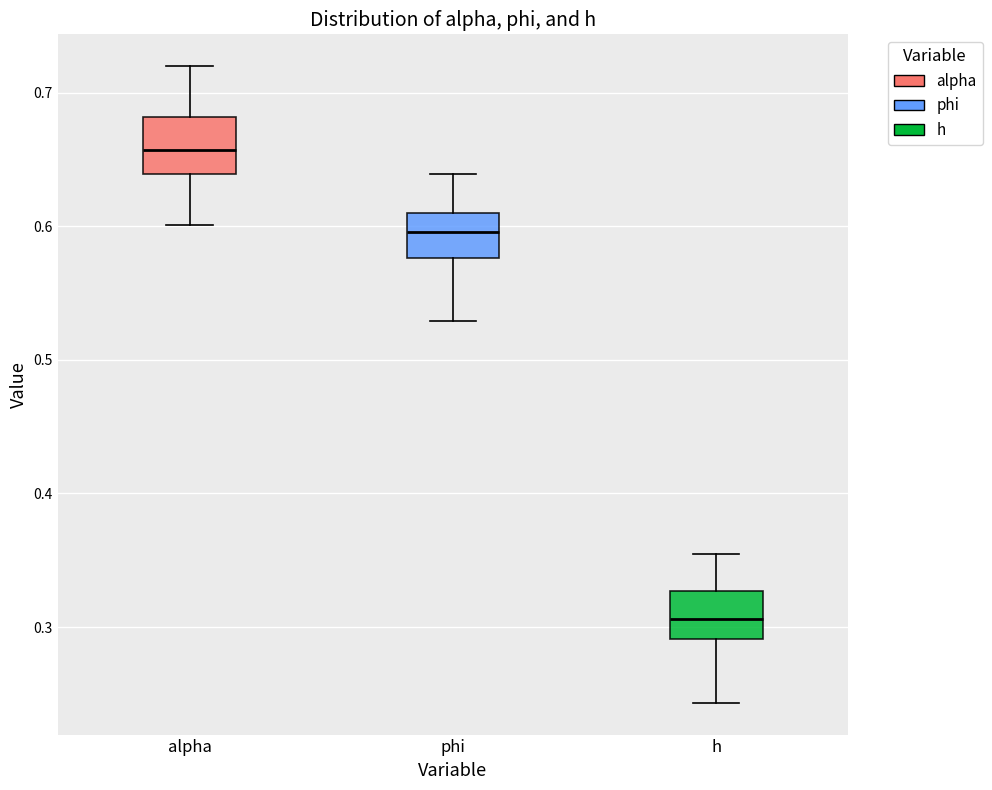

Which box has the lowest median line?

h